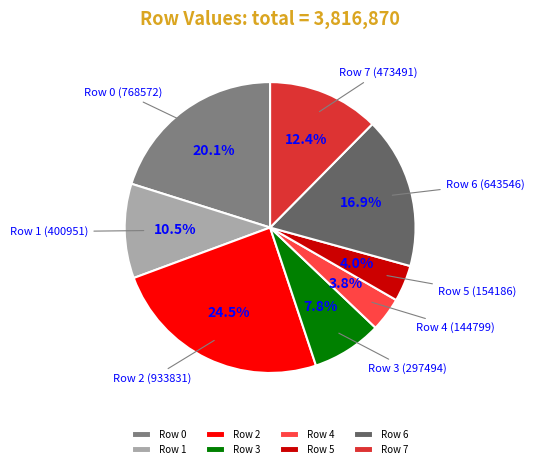

Approximately how many times larger is the value at Row 0 compared to Row 4?

5.3